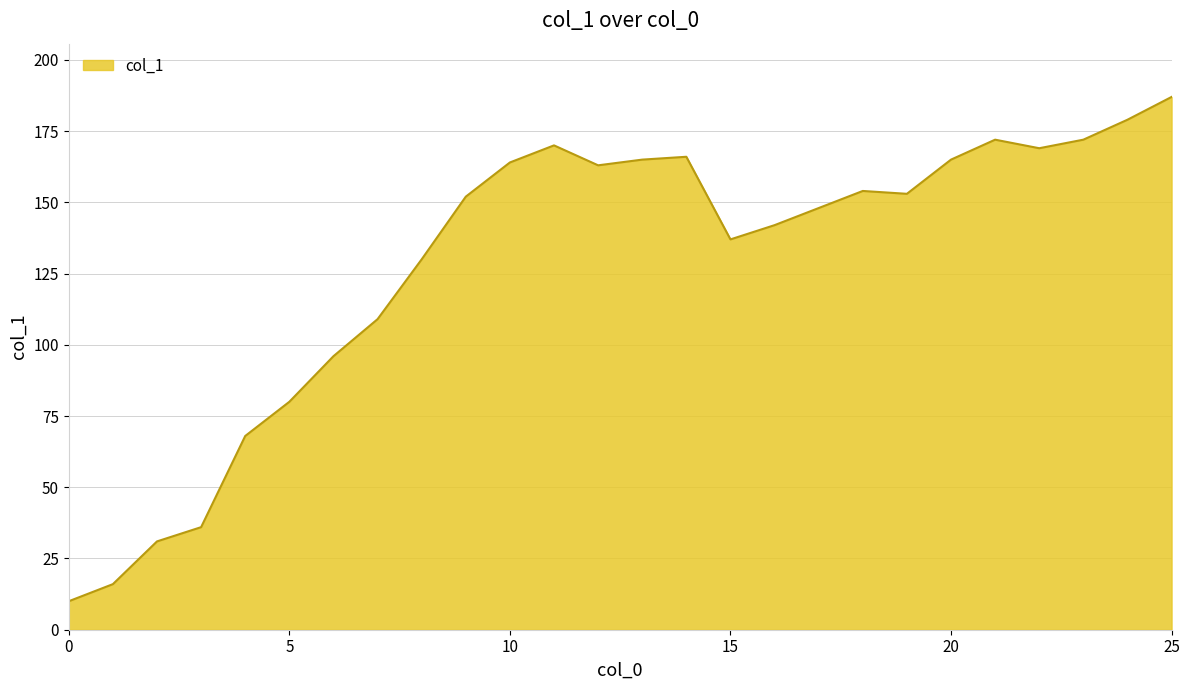

What is the minimum value shown in the chart?

10